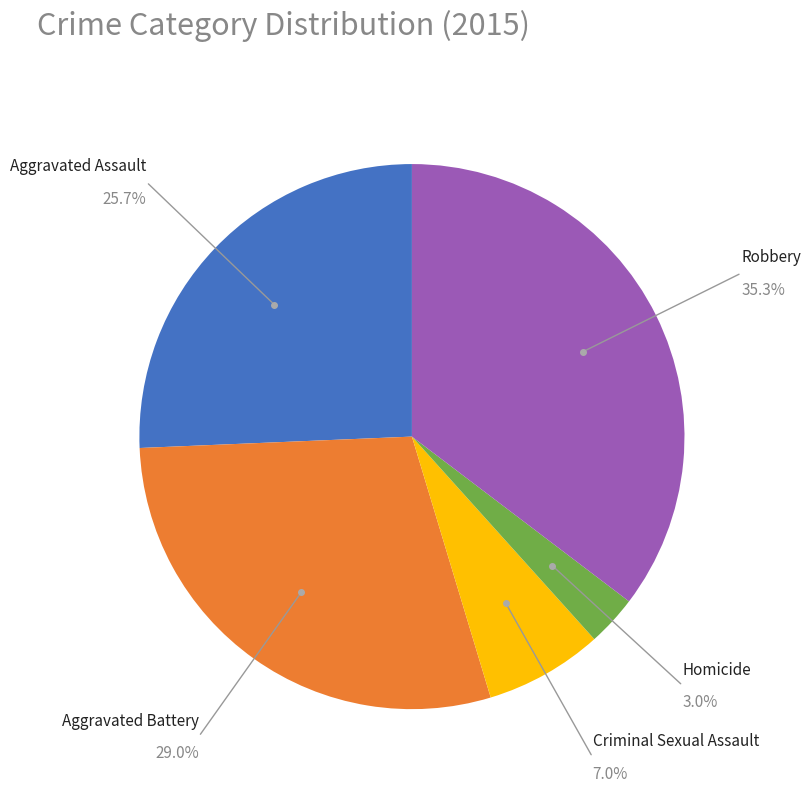

How many segments does this pie chart have?

5